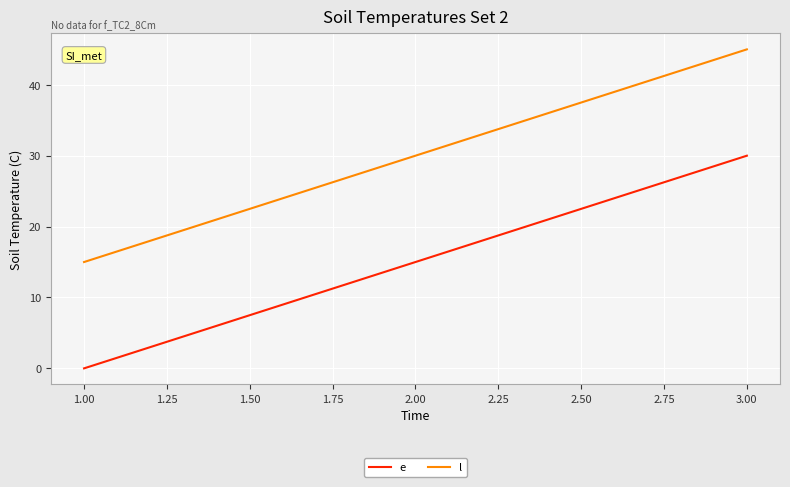

How many categories are shown in the chart?

3